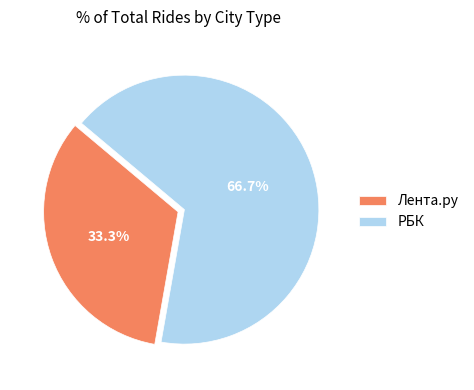

Which category has the smallest portion of the pie?

Лента.ру